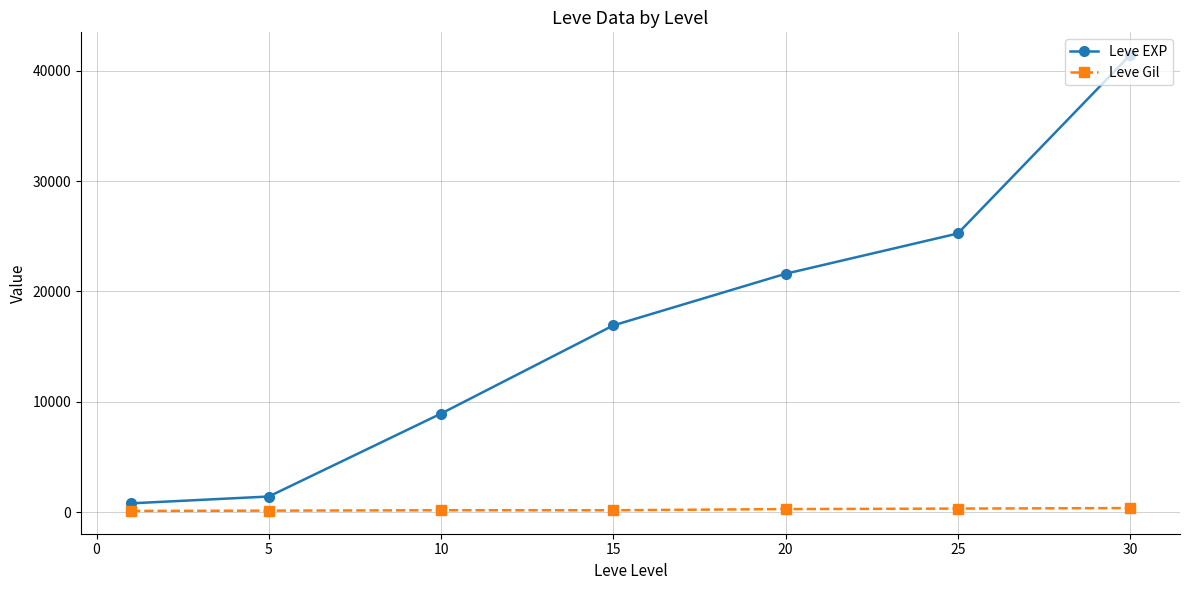

True or false: Leve EXP and Leve Gil intersect in this chart.

False